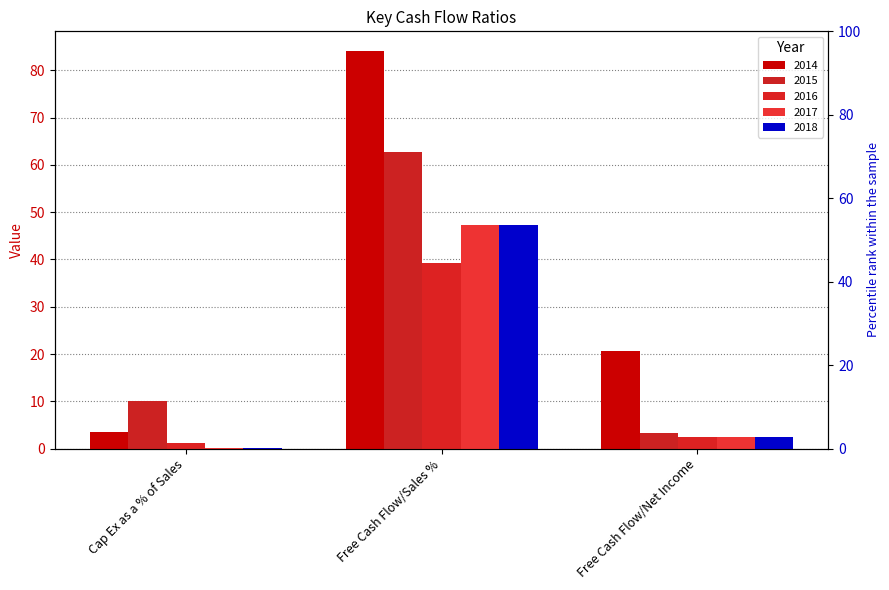

The 2016 series shows 39.2 at Free Cash Flow/Sales %. True or false?

True